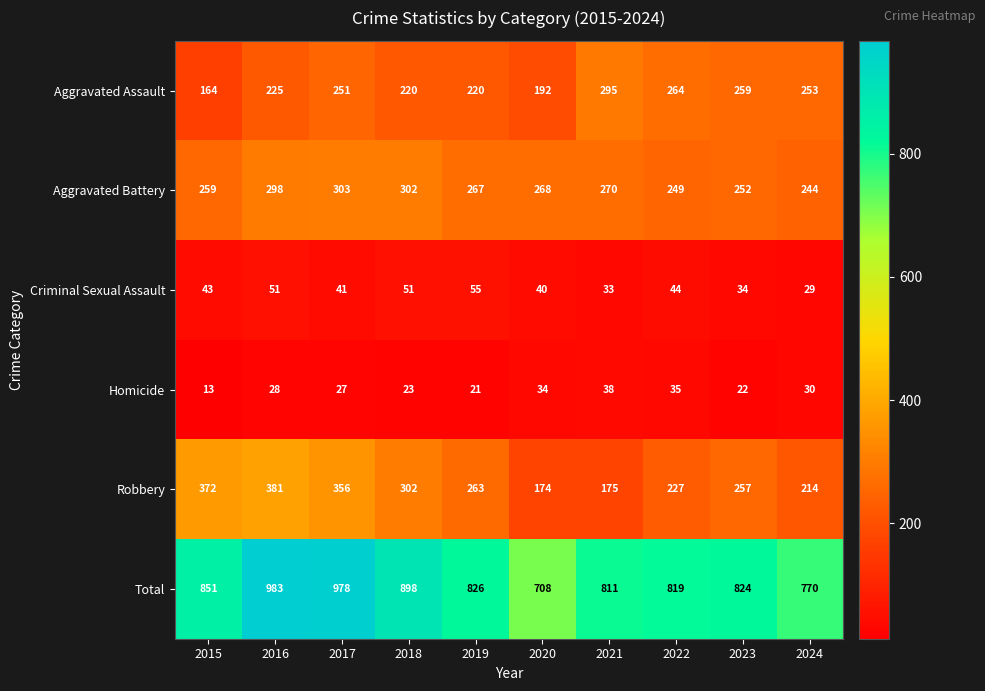

True or false: Homicide has a value of 11 at 2019.

False